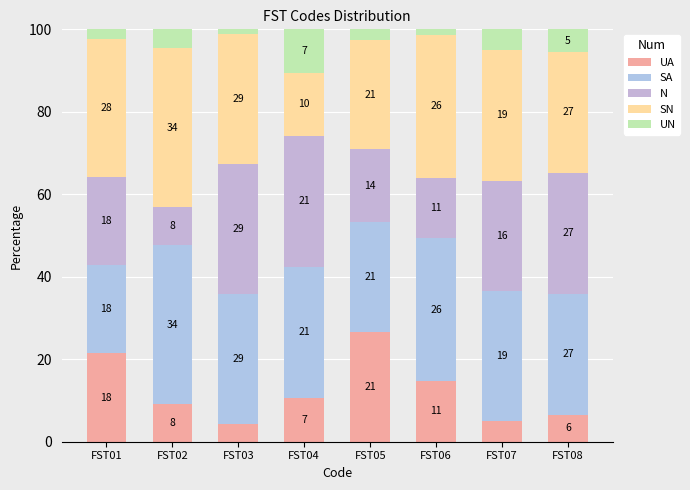

Which series has the widest spread of values?

SN